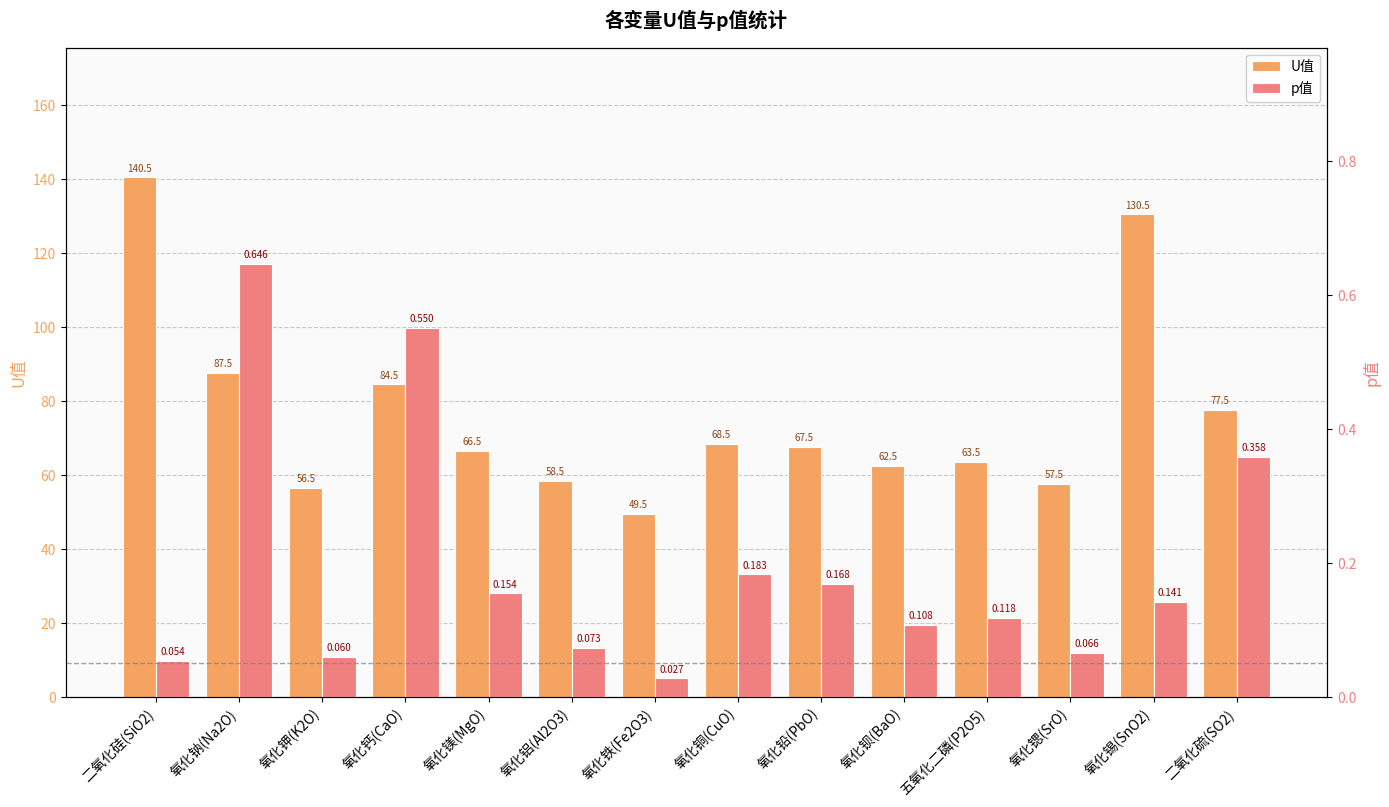

Between 氧化钠(Na2O) and 氧化铁(Fe2O3), which is larger?

氧化钠(Na2O)